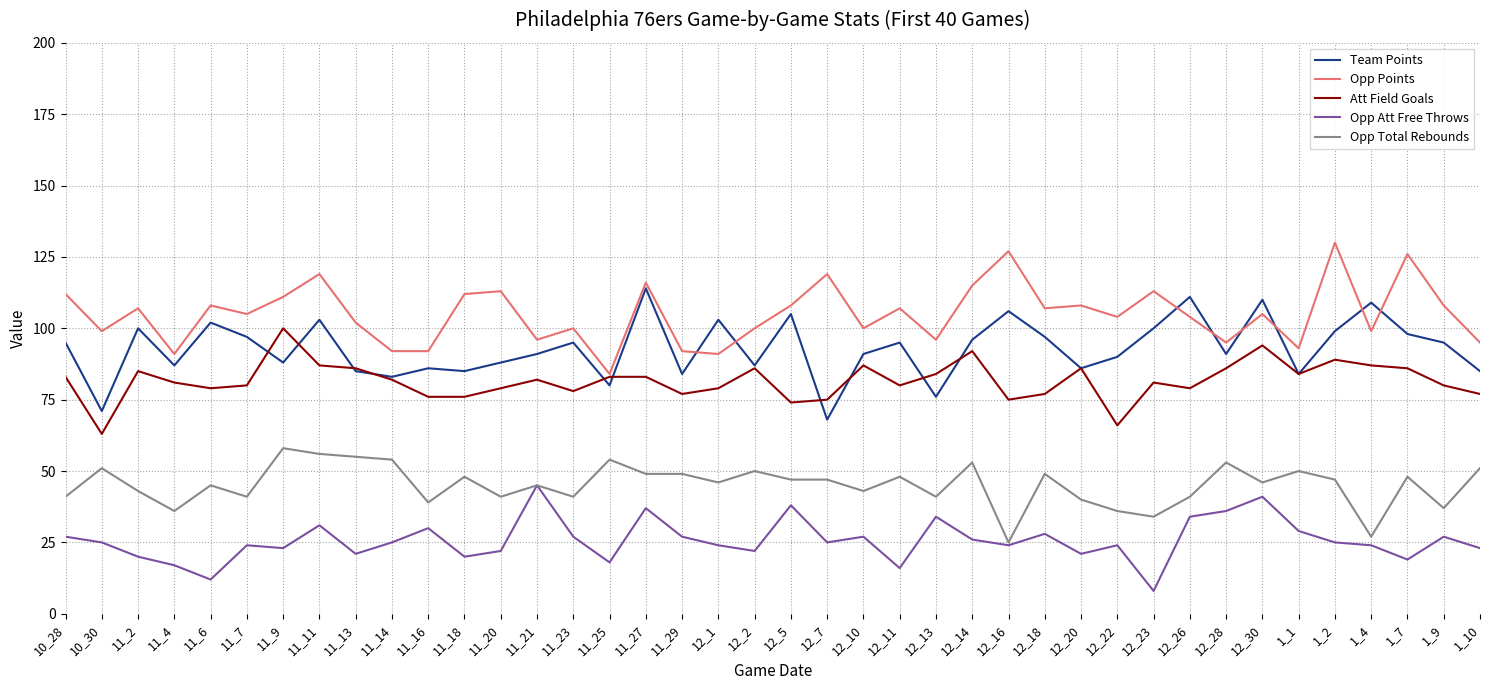

List the series in order of their peak value, lowest first.

Opp Att Free Throws, Opp Total Rebounds, Att Field Goals, Team Points, Opp Points